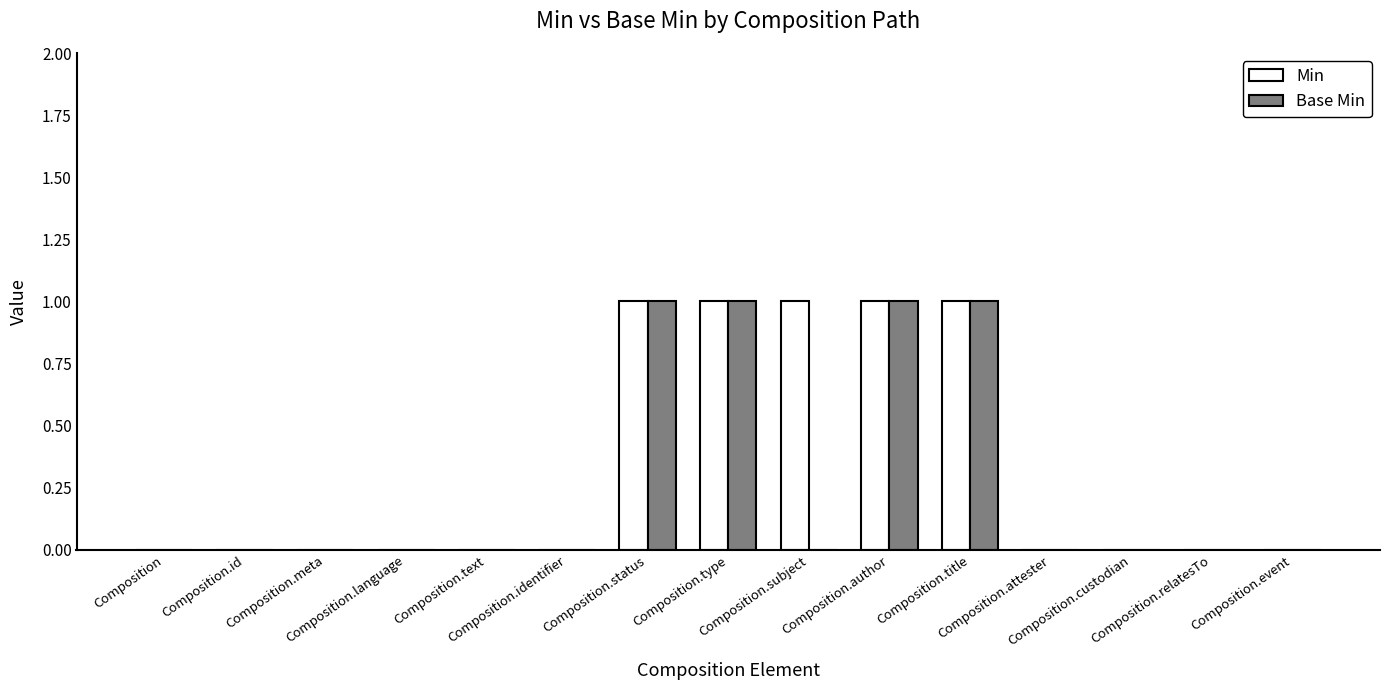

What is the sum of all Base Min values?

4